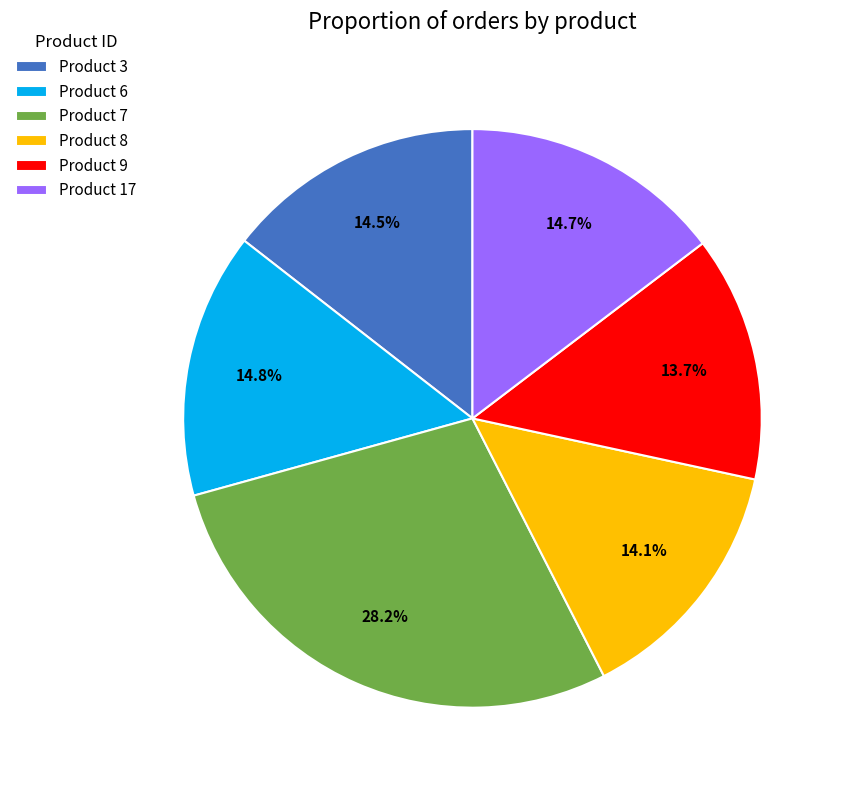

Approximately how many times larger is the value at Product 9 compared to Product 8?

1.0